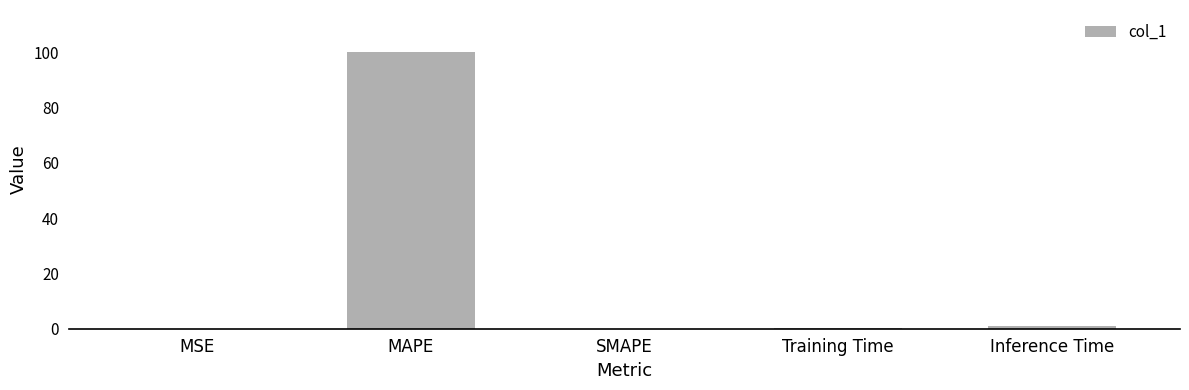

What is the sum of all values?

101.4